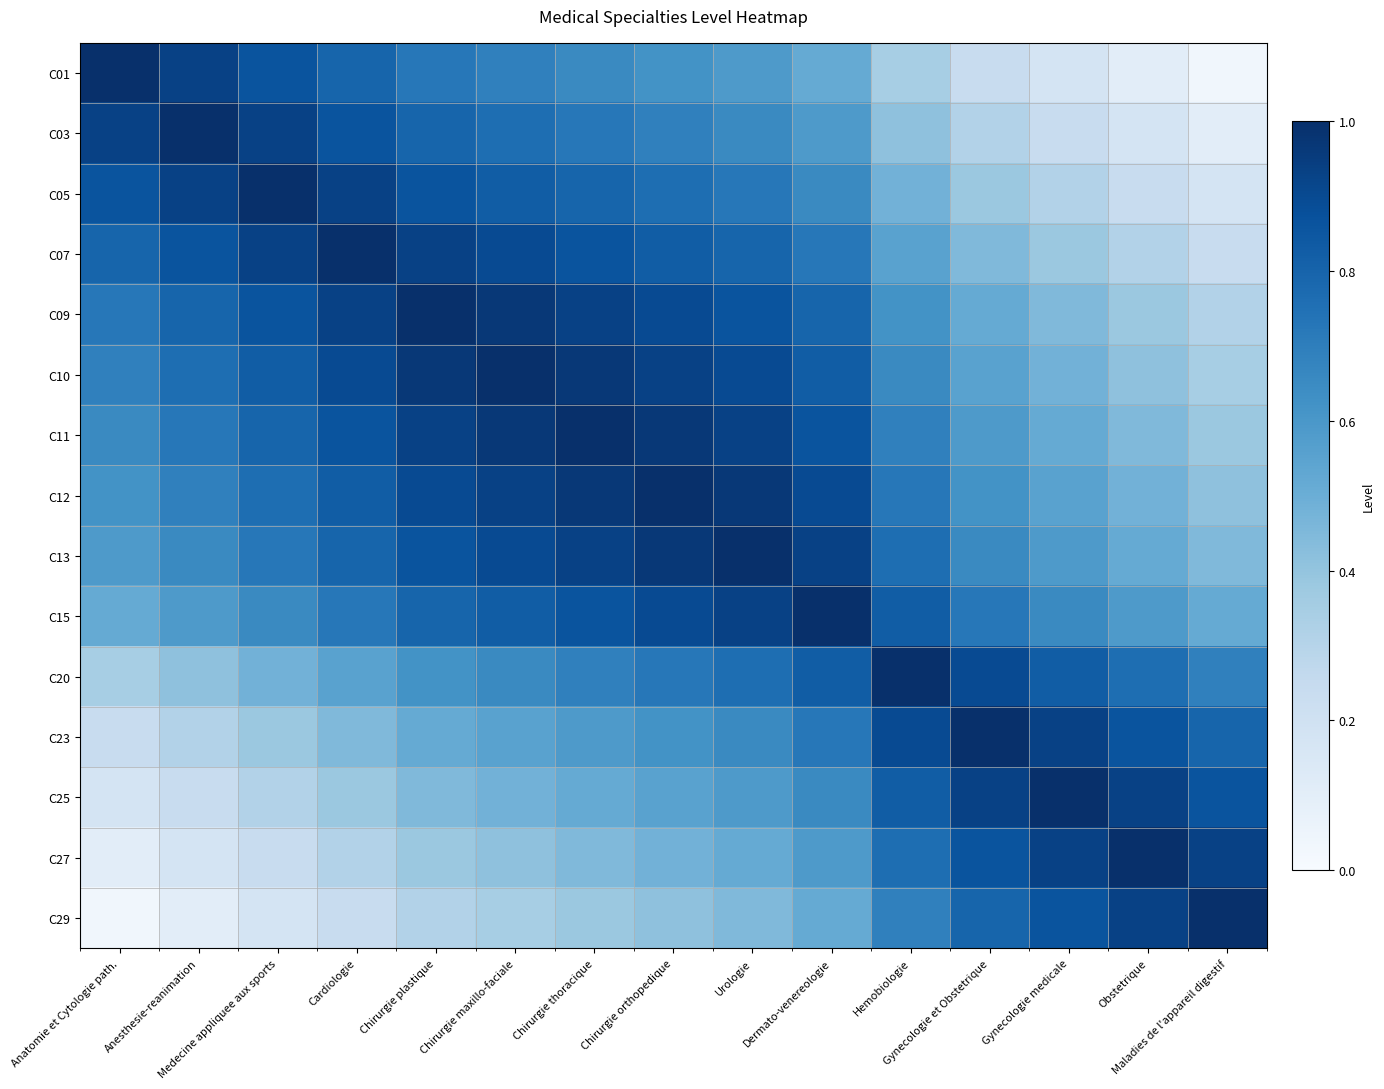

Which has a higher value, Chirurgie thoracique or Urologie?

Chirurgie thoracique